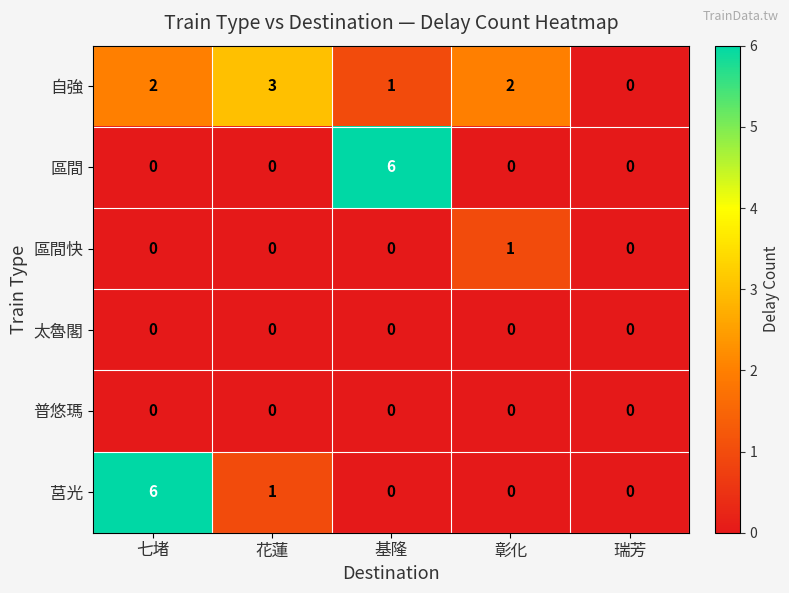

What is the sum of all 莒光 values?

7